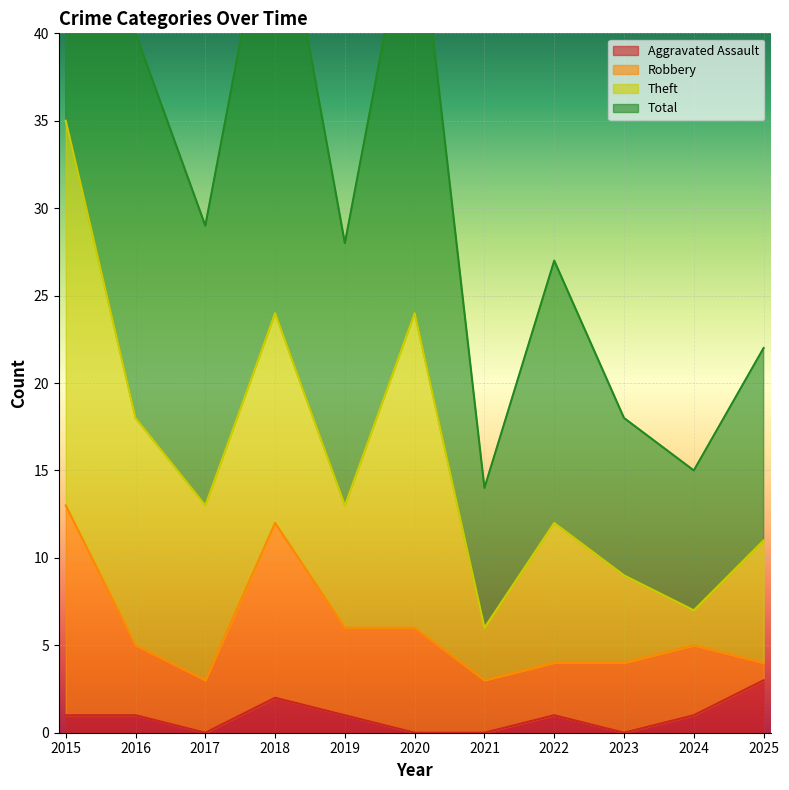

What is the value of the Aggravated Assault point at the 2nd from the left?

1